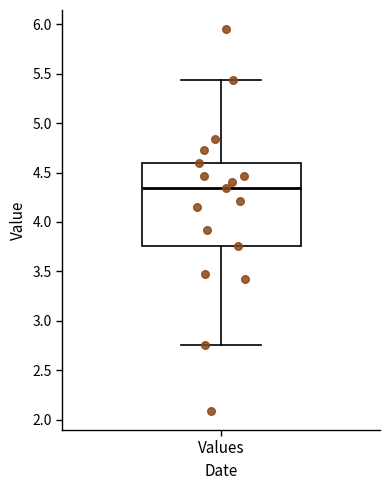

Read this box plot against the y-axis: the position of the median line, the range covered by the box, and the ends of both whiskers. The values are not printed on the chart, so give them approximately, as read against the axis.

median 4.35, box 3.75 to 4.60, whiskers 2.75 to 5.45